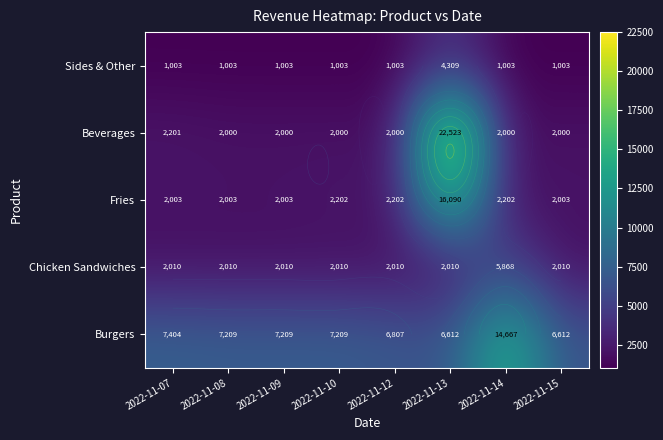

At which category does the chart reach its peak across all series?

2022-11-13